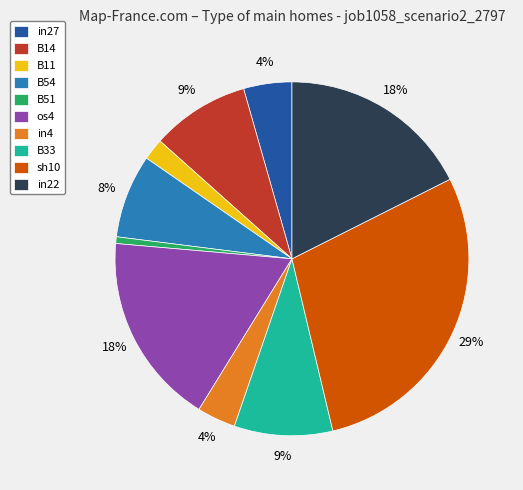

Is B33 the majority of the pie?

No